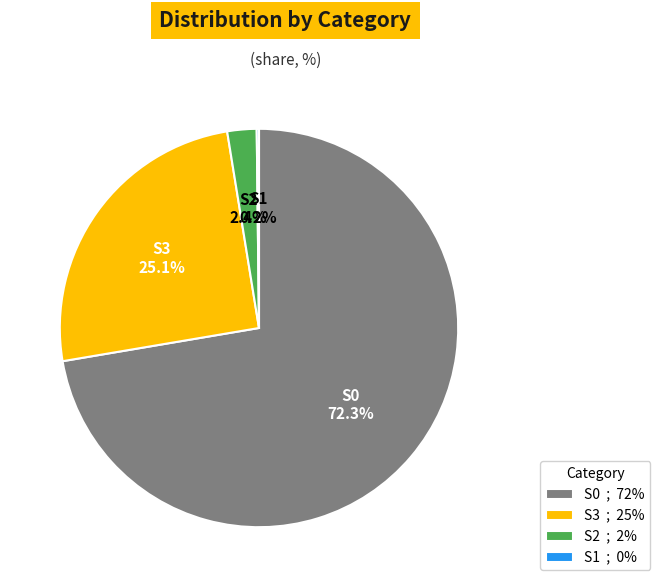

To the nearest percent, what is the average slice percentage?

25%